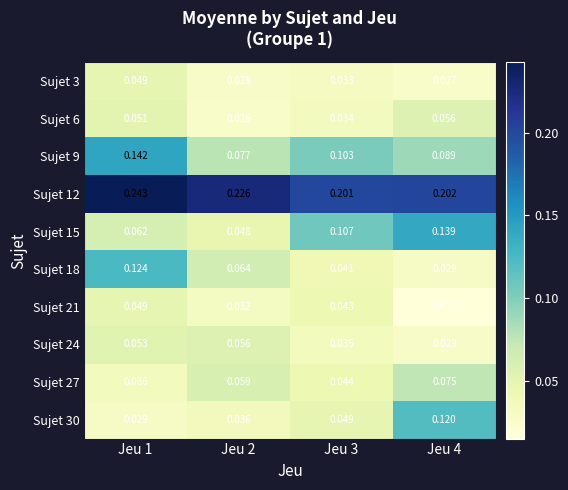

Is the value of Sujet 9 at Jeu 1 greater than the value of Sujet 24 at Jeu 1?

Yes